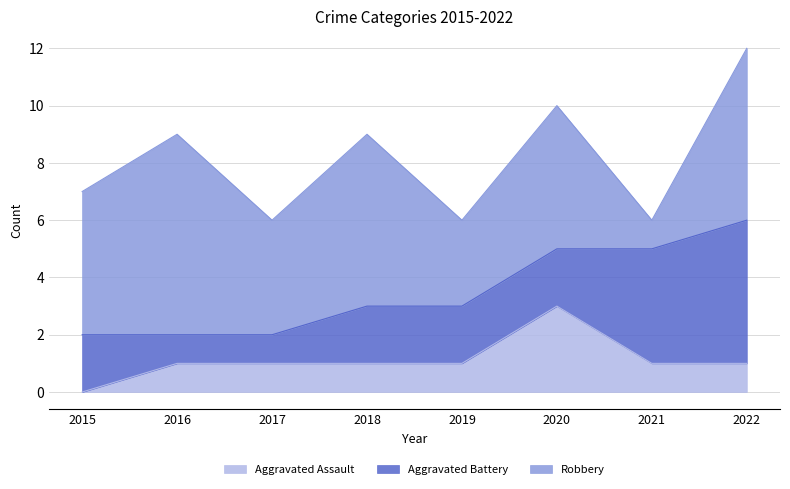

Reading left to right, transcribe all the data shown in this chart.

Aggravated Assault: 0	1	1	1	1	3	1	1
Aggravated Battery: 2	1	1	2	2	2	4	5
Robbery: 5	7	4	6	3	5	1	6